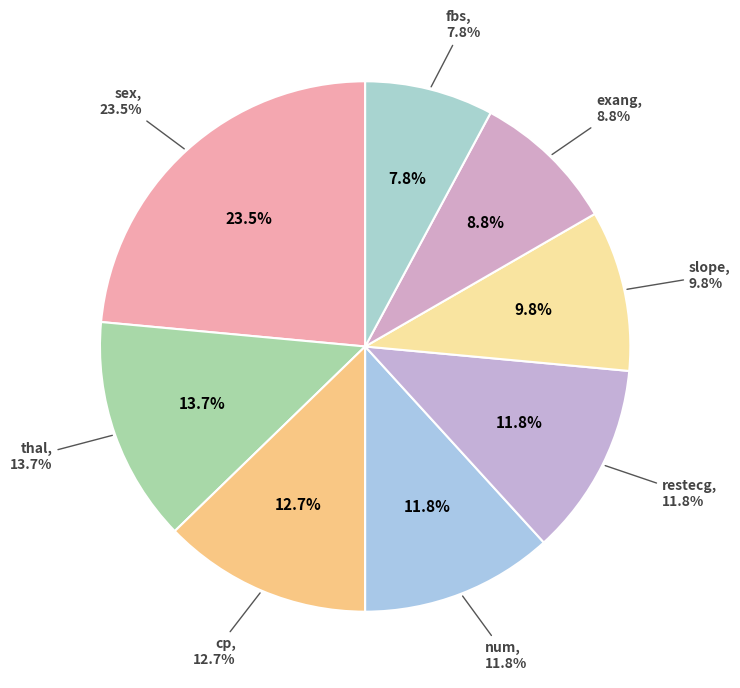

Count the number of slices in the pie.

8